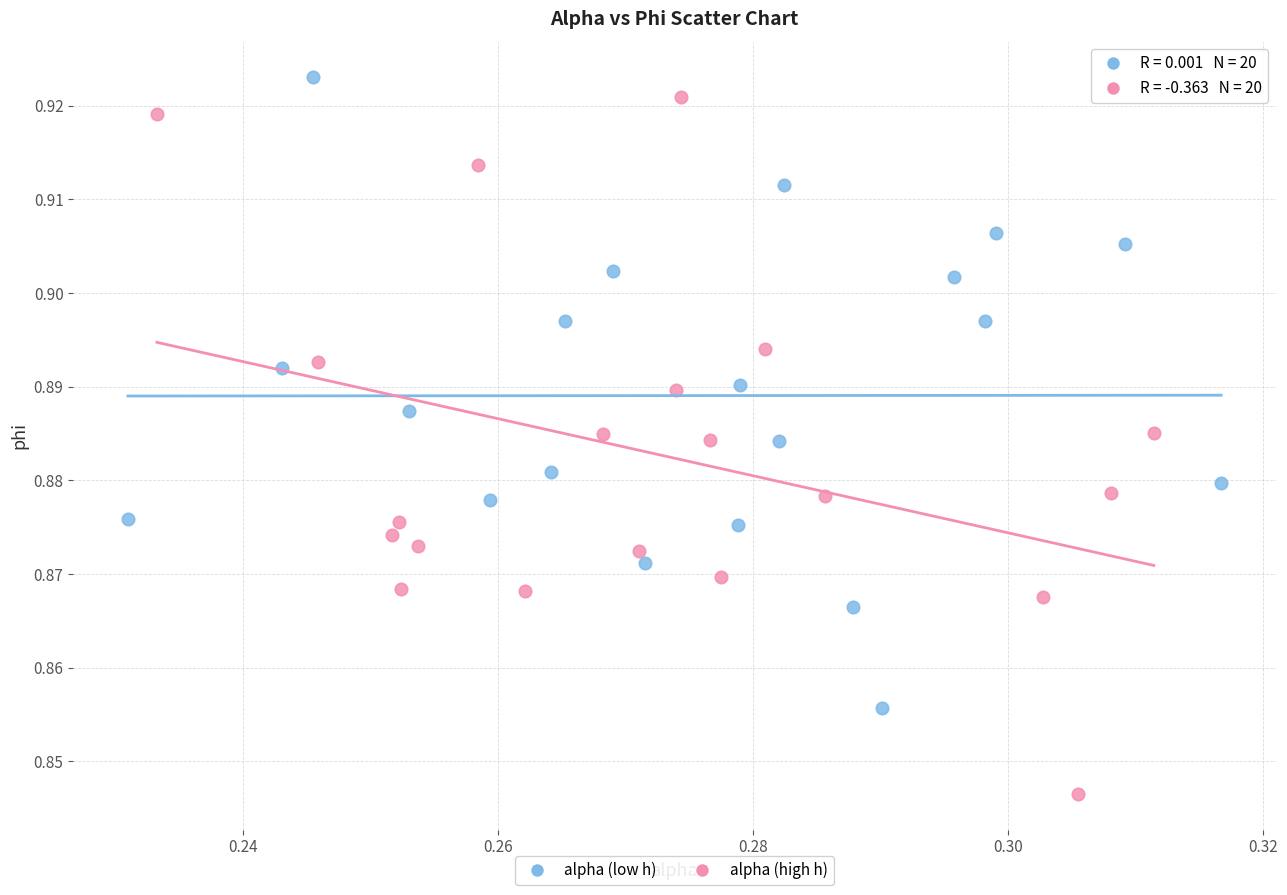

Which series reaches the maximum Y coordinate?

alpha (low h)